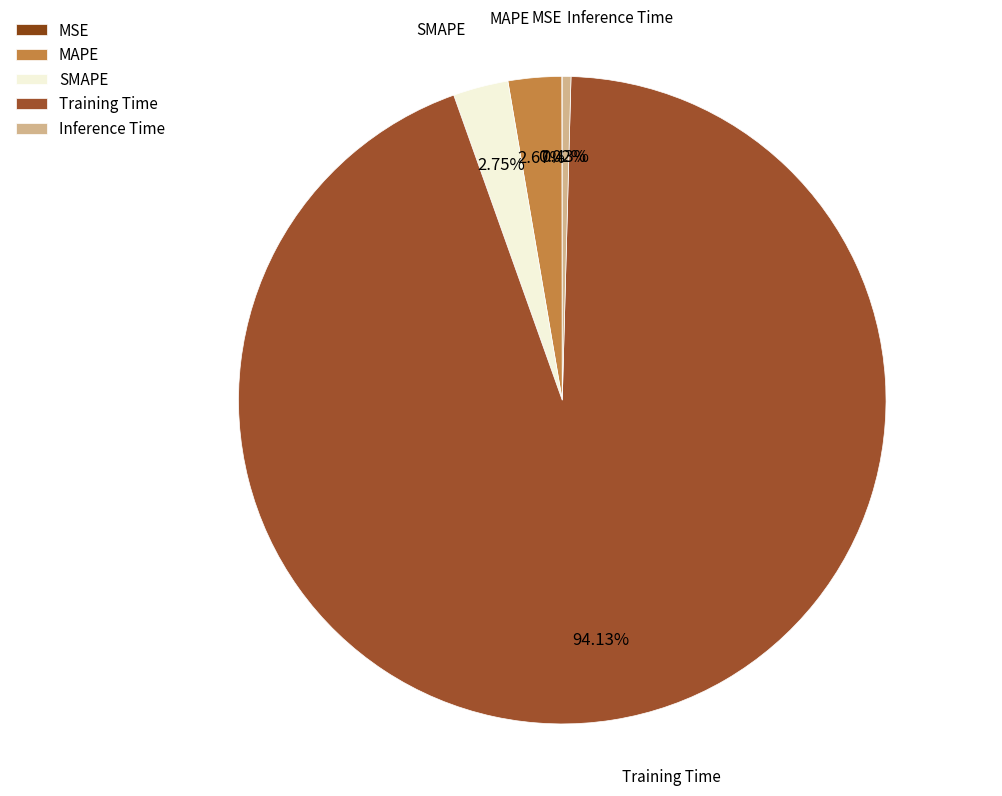

What is the largest slice in the pie chart?

Training Time